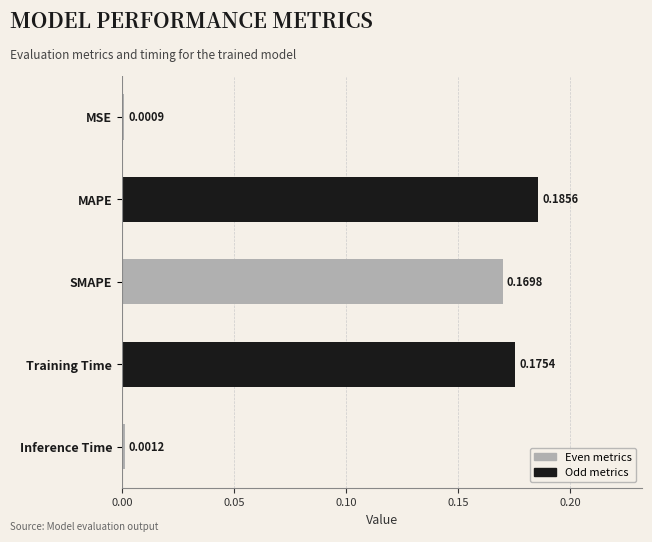

List the labels in order of value, largest first.

MAPE, Training Time, SMAPE, Inference Time, MSE